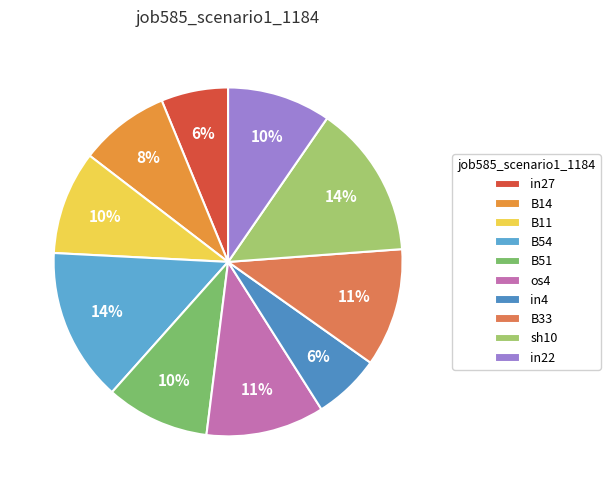

Rank the categories by value from highest to lowest.

B54, sh10, os4, B33, B11, B51, in22, B14, in27, in4